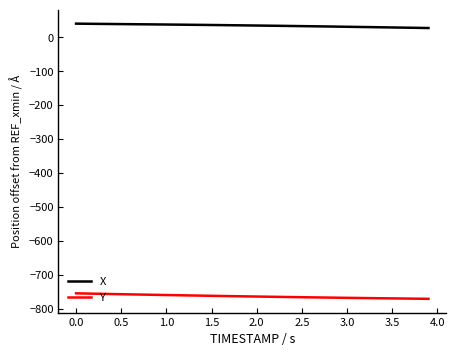

Does the chart display data point markers on the line(s)?

No